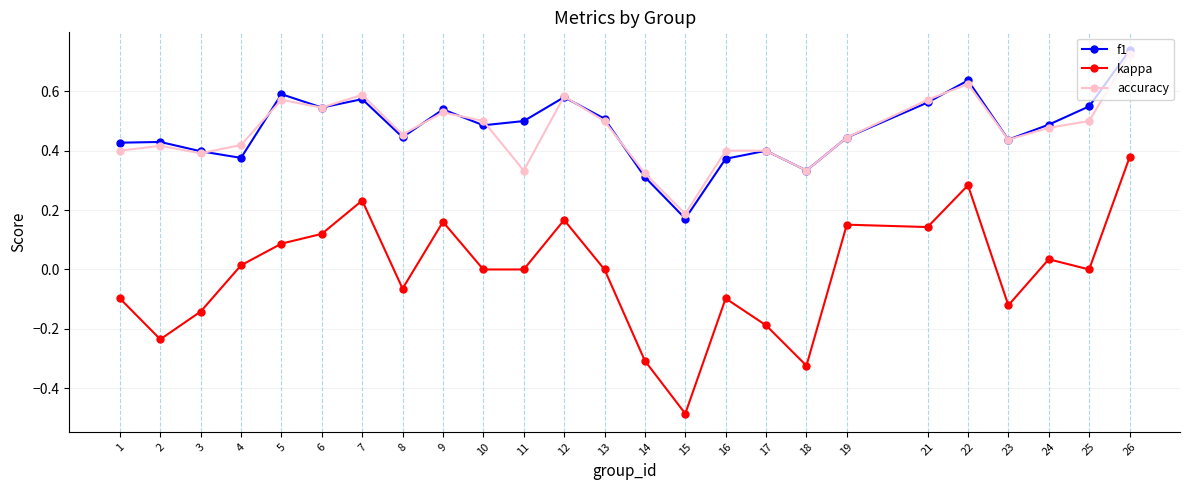

Which category has the lowest value across all series?

15